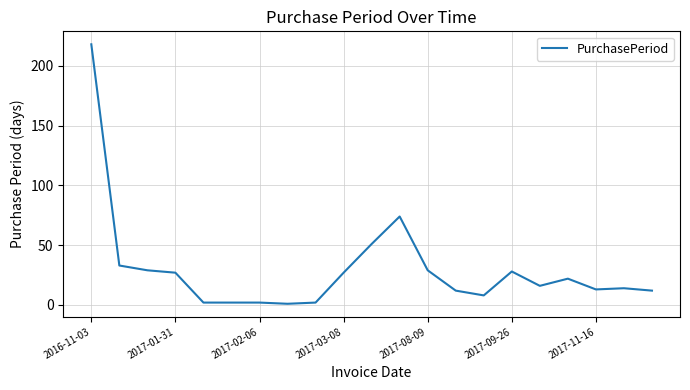

What is the maximum value shown in the chart?

218